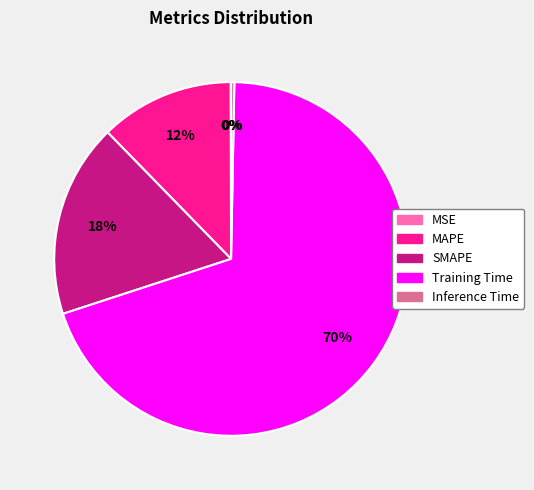

To the nearest percent, what percentage of the pie is SMAPE?

18%